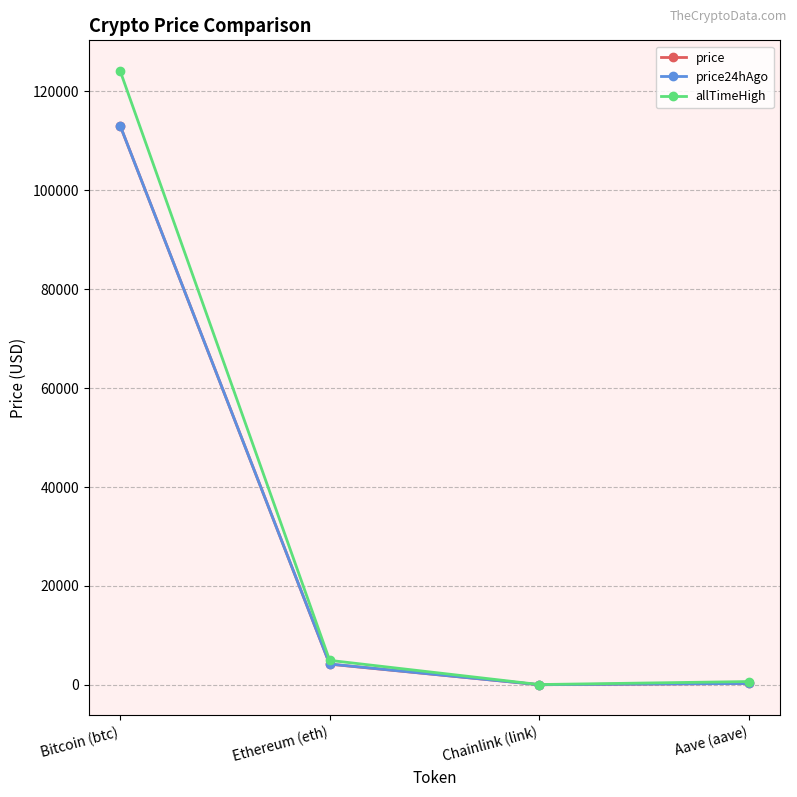

Between Bitcoin (btc) and Ethereum (eth), which series saw the biggest shift?

allTimeHigh